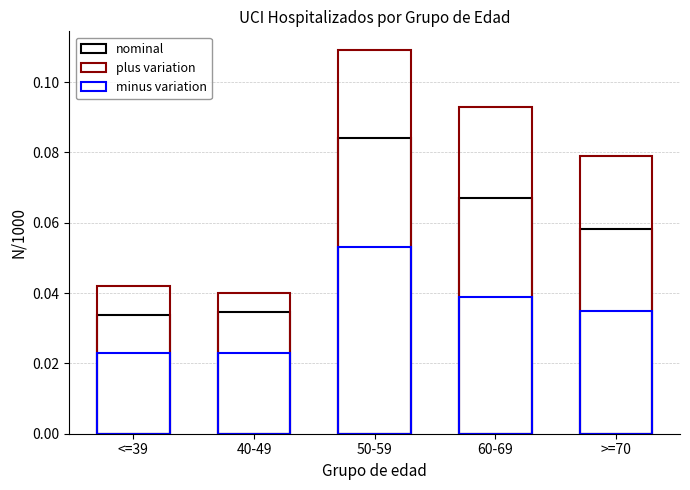

How many data points does each series have?

5